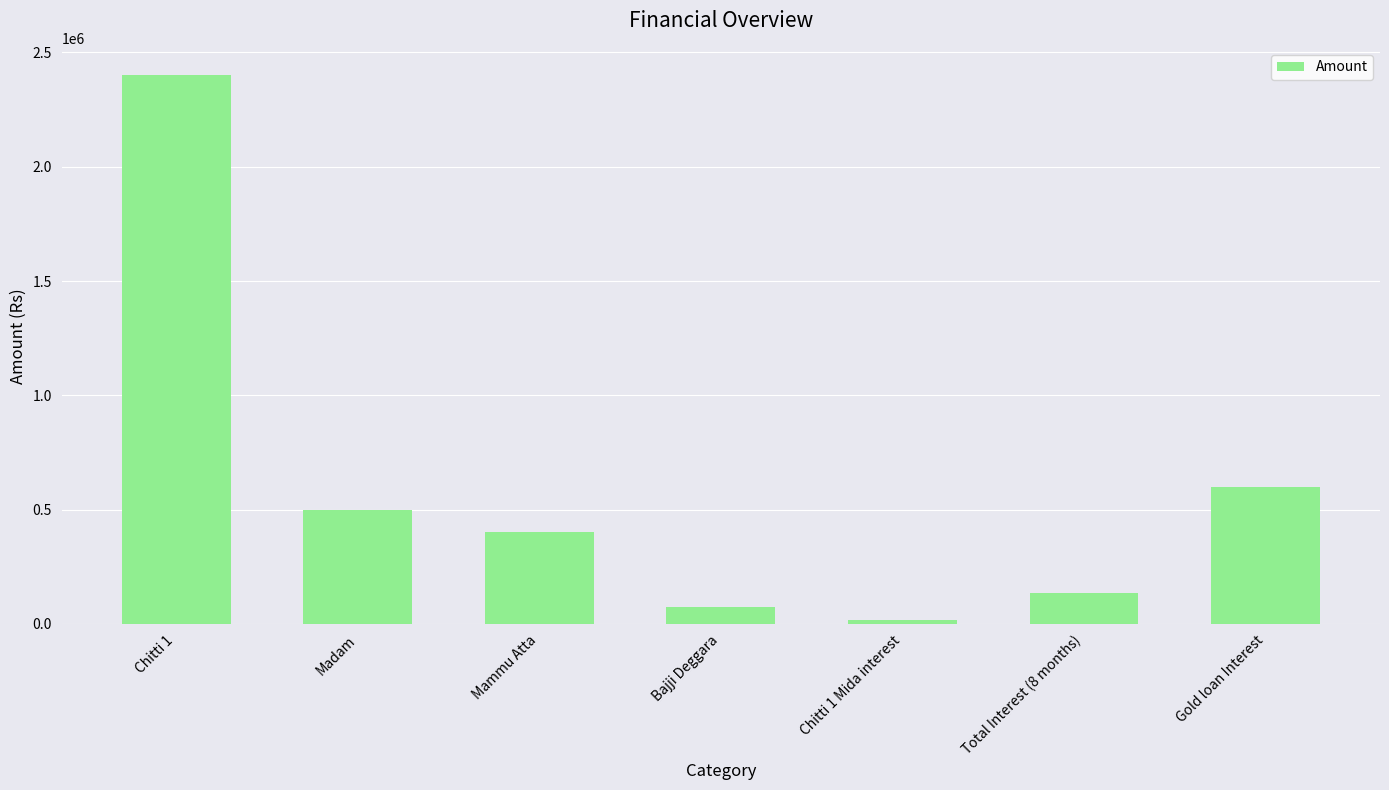

What is the ratio of the value at Madam to the value at Bajji Deggara?

6.7